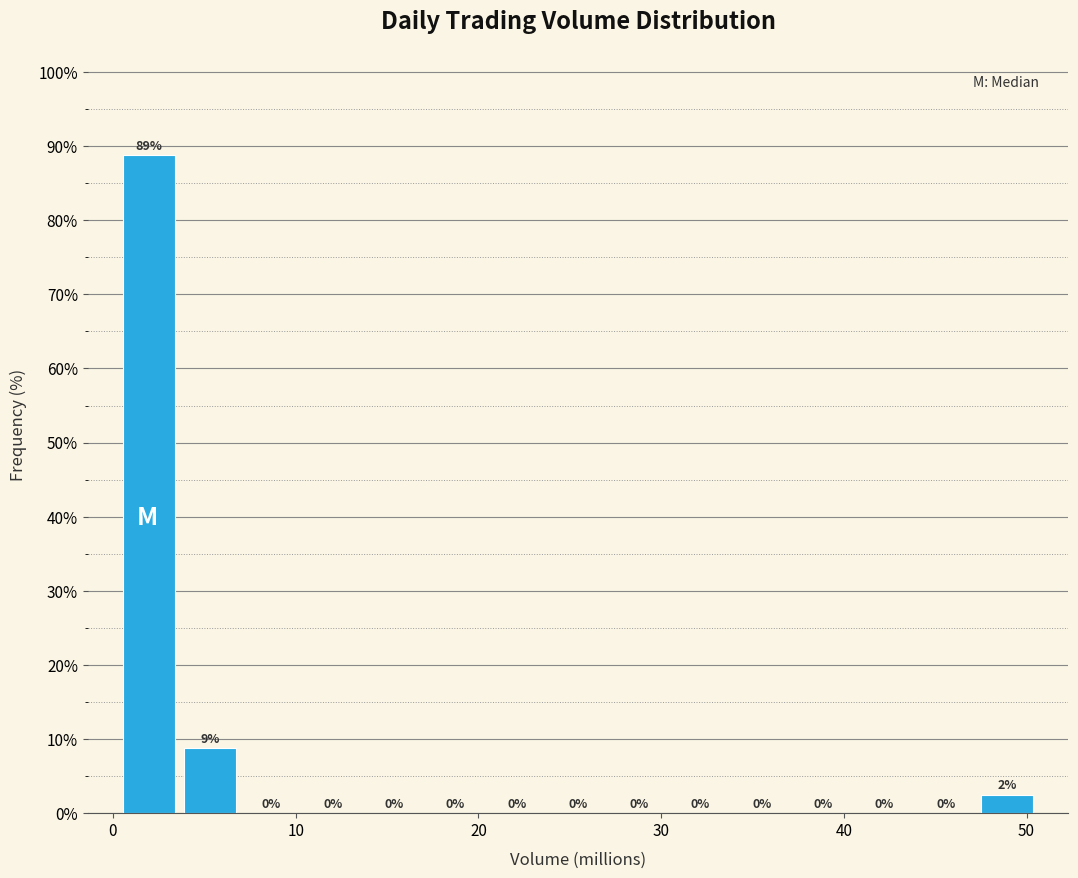

Around what value on the x-axis is the tallest bar? Give the approximate position of its centre, as read against the axis.

2